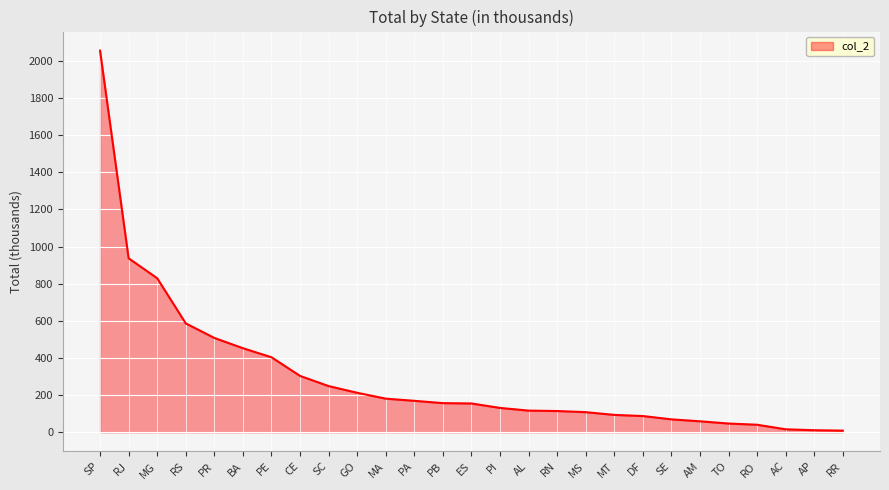

The value at PB is 156.9. True or false?

True